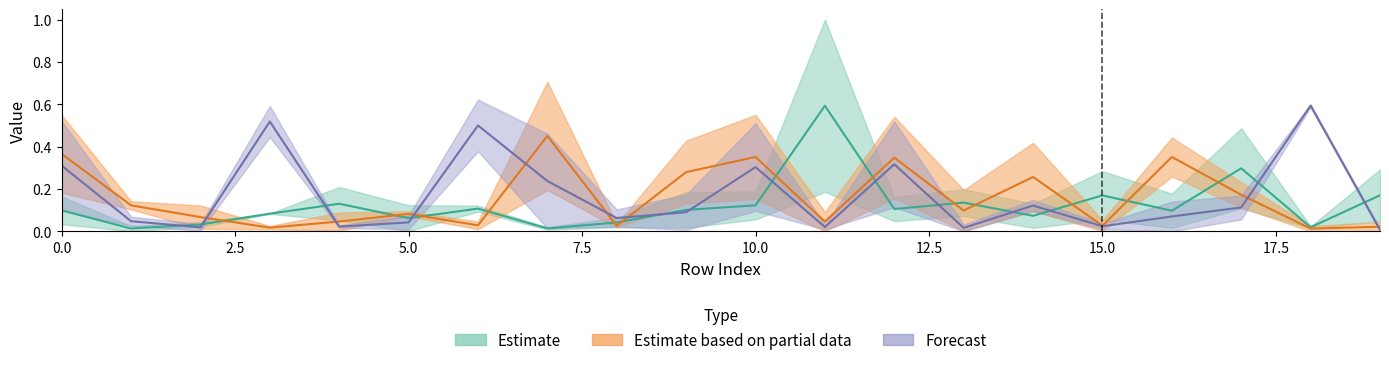

What is the difference between the highest and lowest values at 0?

0.5